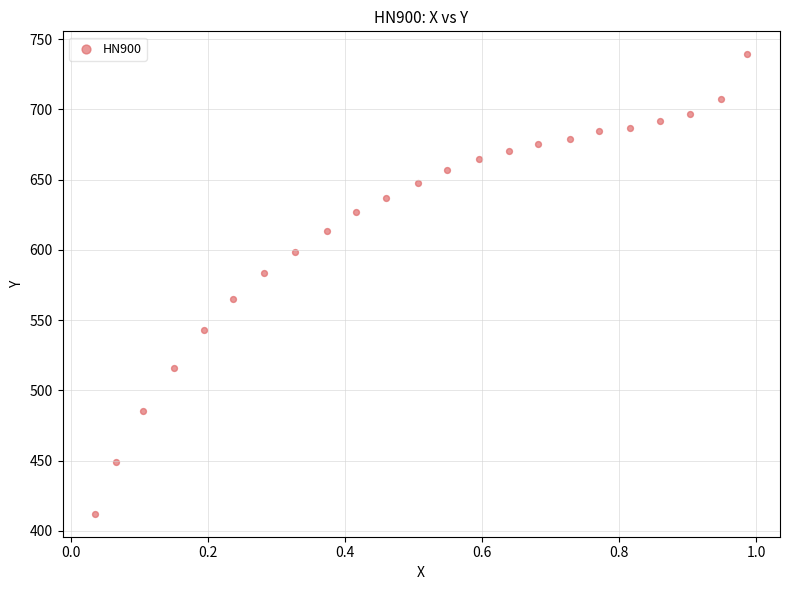

What is the range of Y values (max minus min)?

327.0